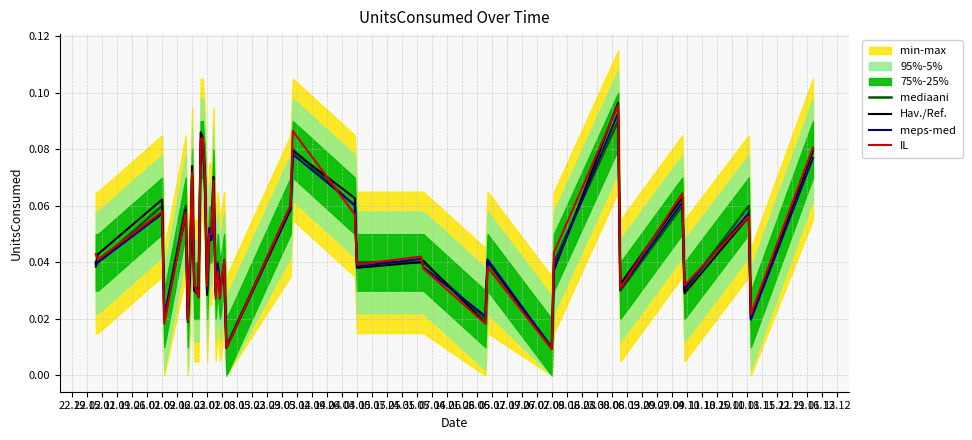

What are all the series names shown in the legend?

mediaani, Hav./Ref., meps-med, IL